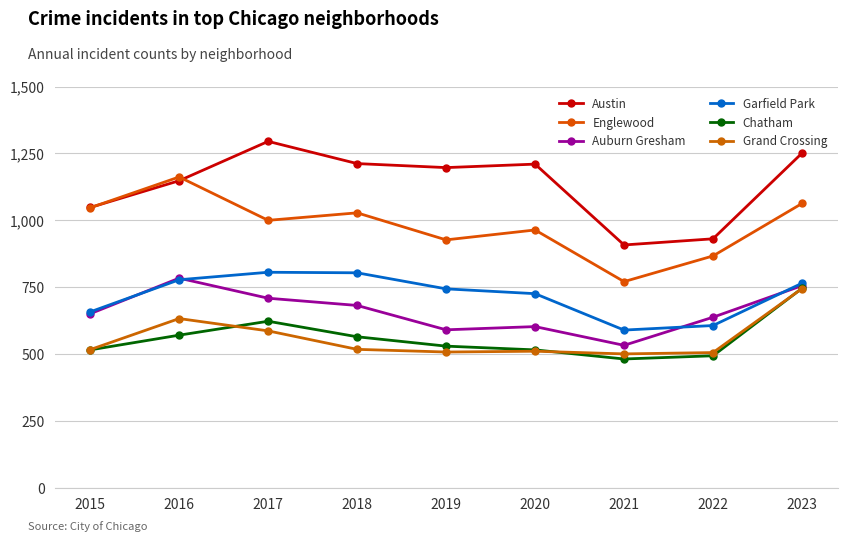

Reading left to right, what are all the values shown in this chart?

Austin: 1048	1148	1295	1212	1197	1210	908	931	1251
Englewood: 1047	1162	1000	1028	927	964	771	867	1063
Auburn Gresham: 651	784	709	682	591	603	533	638	756
Garfield Park: 658	778	806	804	744	726	590	607	765
Chatham: 516	571	623	565	530	516	482	494	746
Grand Crossing: 517	633	587	518	508	511	501	506	745